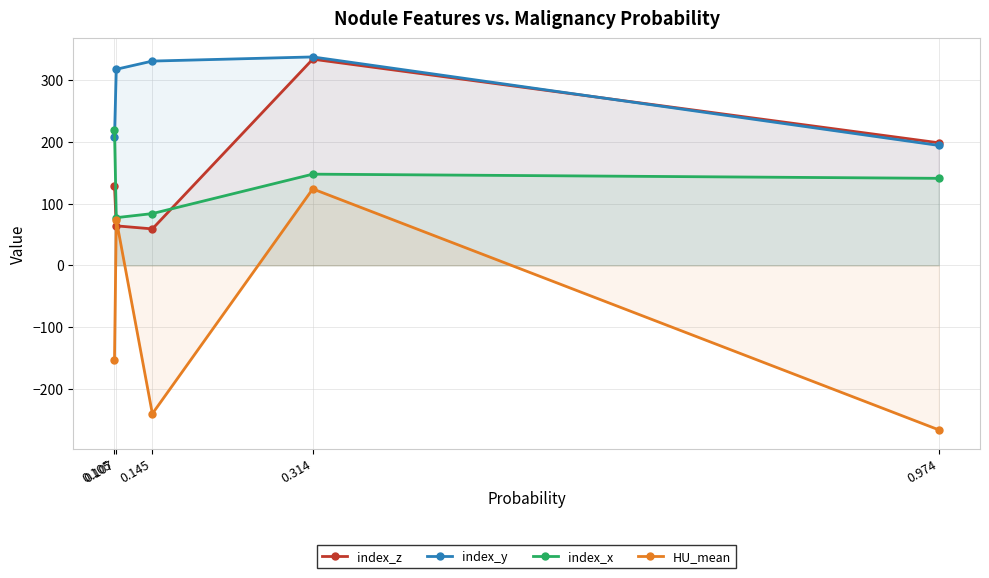

Reading left to right, transcribe all the data shown in this chart.

index_z: 129.0	64.1	59.1	334.3	198.7
index_y: 207.7	317.9	331.2	337.9	194.4
index_x: 219.1	77.3	83.9	147.9	141.1
HU_mean: -152.7	74.2	-240.6	123.9	-266.7